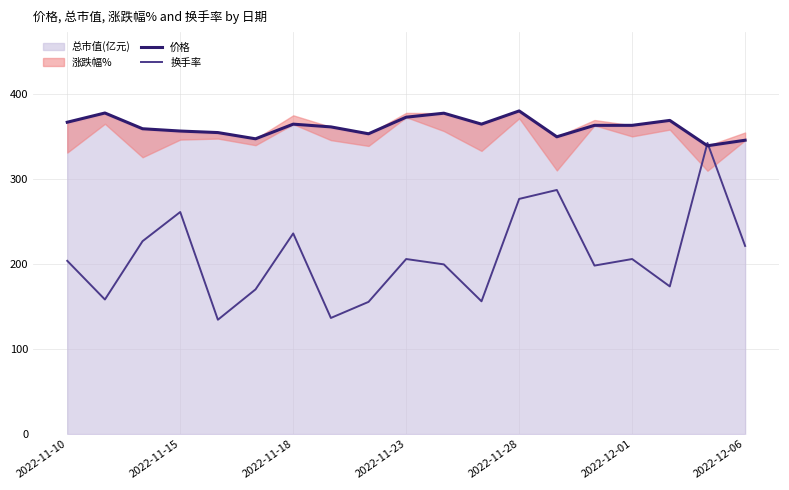

What is the sum of all 价格 values?

6862.9